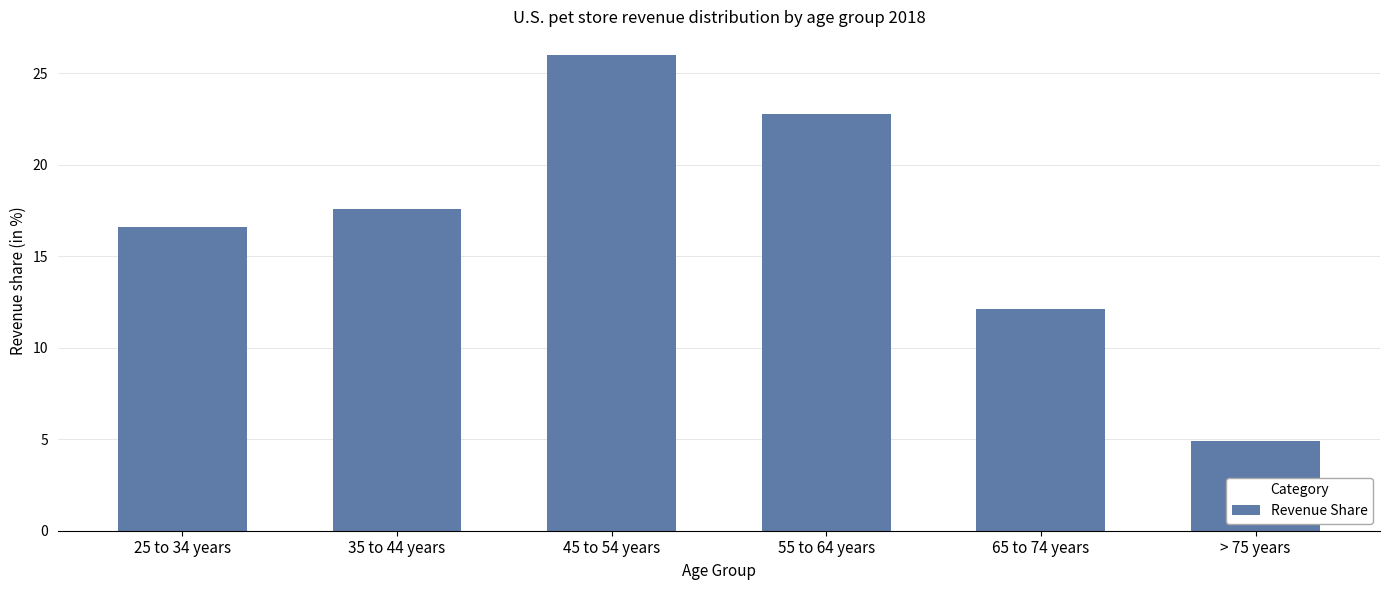

At which category does the chart reach its peak across all series?

45 to 54 years